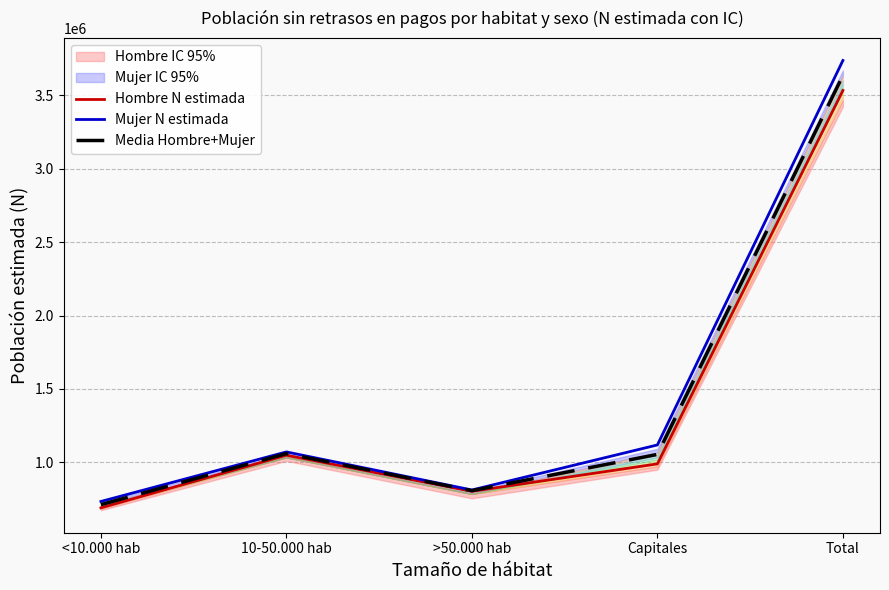

What is the sum of the Media Hombre+Mujer values at 10-50.000 hab and >50.000 hab?

1867861.5